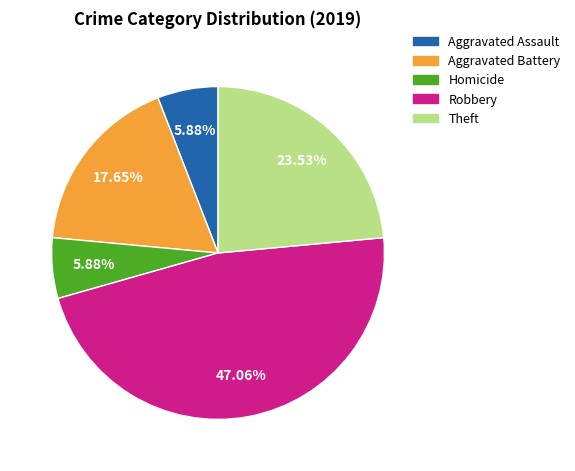

Between Theft and Homicide, which is larger?

Theft